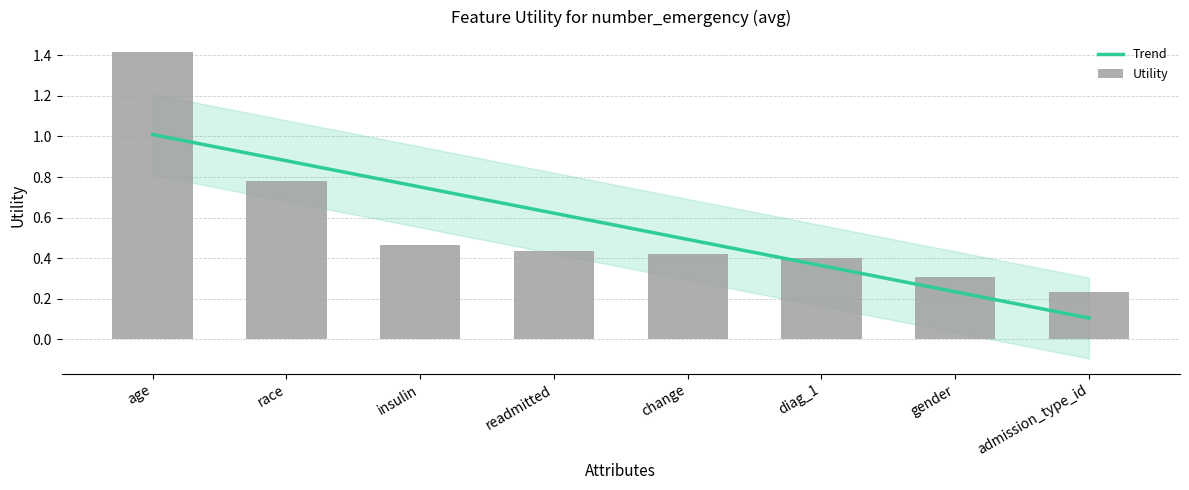

What is the label of the 3rd bar from the left?

insulin